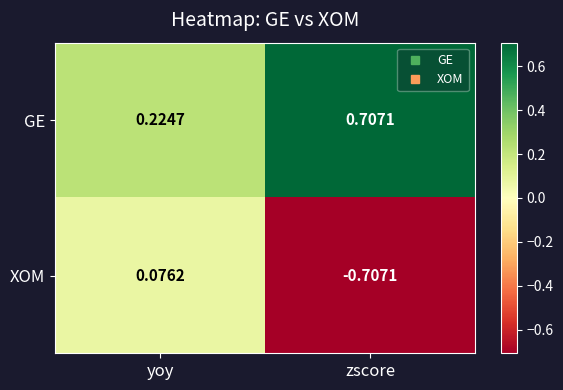

Which series has the largest range (max minus min)?

XOM